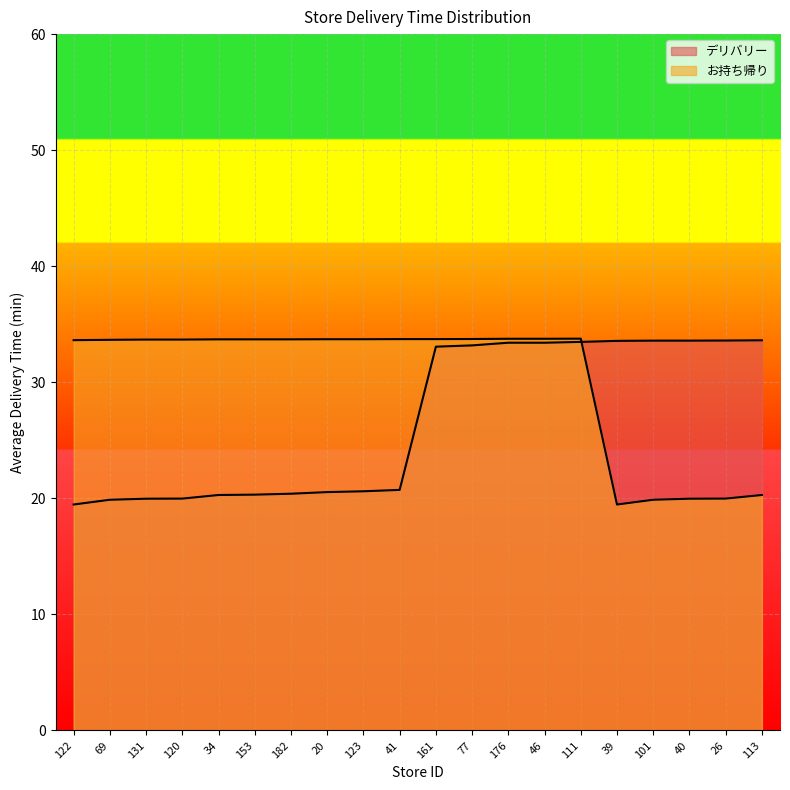

Reading left to right, transcribe all the data shown in this chart.

デリバリー: 122=19.5	69=19.9	131=20.0	120=20.0	34=20.3	153=20.3	182=20.4	20=20.5	123=20.6	41=20.7	161=33.1	77=33.2	176=33.4	46=33.4	111=33.5	39=33.6	101=33.6	40=33.6	26=33.6	113=33.6
お持ち帰り: 122=33.6	69=33.7	131=33.7	120=33.7	34=33.7	153=33.7	182=33.7	20=33.7	123=33.7	41=33.7	161=33.7	77=33.7	176=33.8	46=33.8	111=33.8	39=19.5	101=19.9	40=20.0	26=20.0	113=20.3